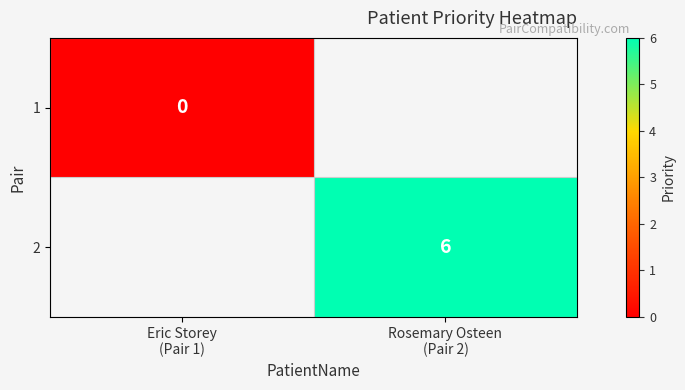

At which label does 2 reach its peak?

Eric Storey (Pair 1)